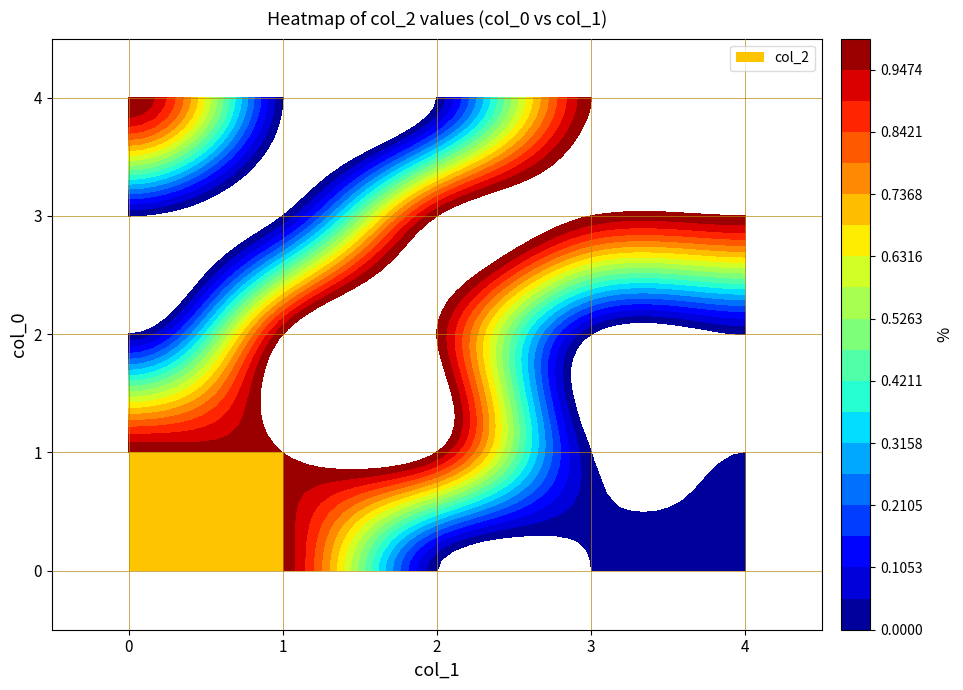

Reading left to right, transcribe all the data shown in this chart.

0: 0=1	1=1	2=0	3=0	4=0
1: 0=1	1=1	2=1	3=0	4=0
2: 0=0	1=1	2=1	3=0	4=0
3: 0=0	1=0	2=1	3=1	4=1
4: 0=1	1=0	2=0	3=1	4=1